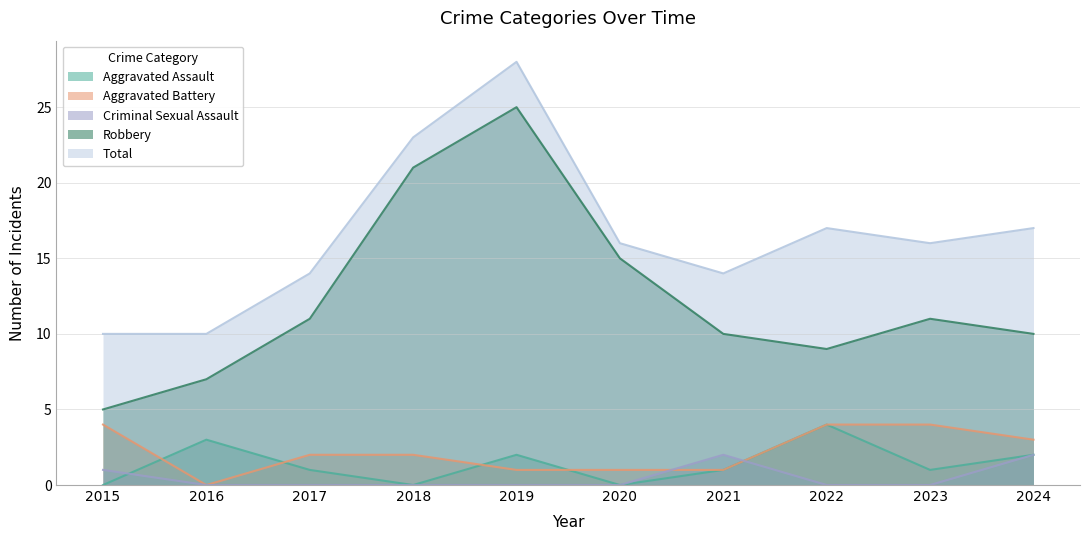

Reading right to left, extract all data points from this chart.

Aggravated Assault: 2	1	4	1	0	2	0	1	3	0
Aggravated Battery: 3	4	4	1	1	1	2	2	0	4
Criminal Sexual Assault: 2	0	0	2	0	0	0	0	0	1
Robbery: 10	11	9	10	15	25	21	11	7	5
Total: 17	16	17	14	16	28	23	14	10	10